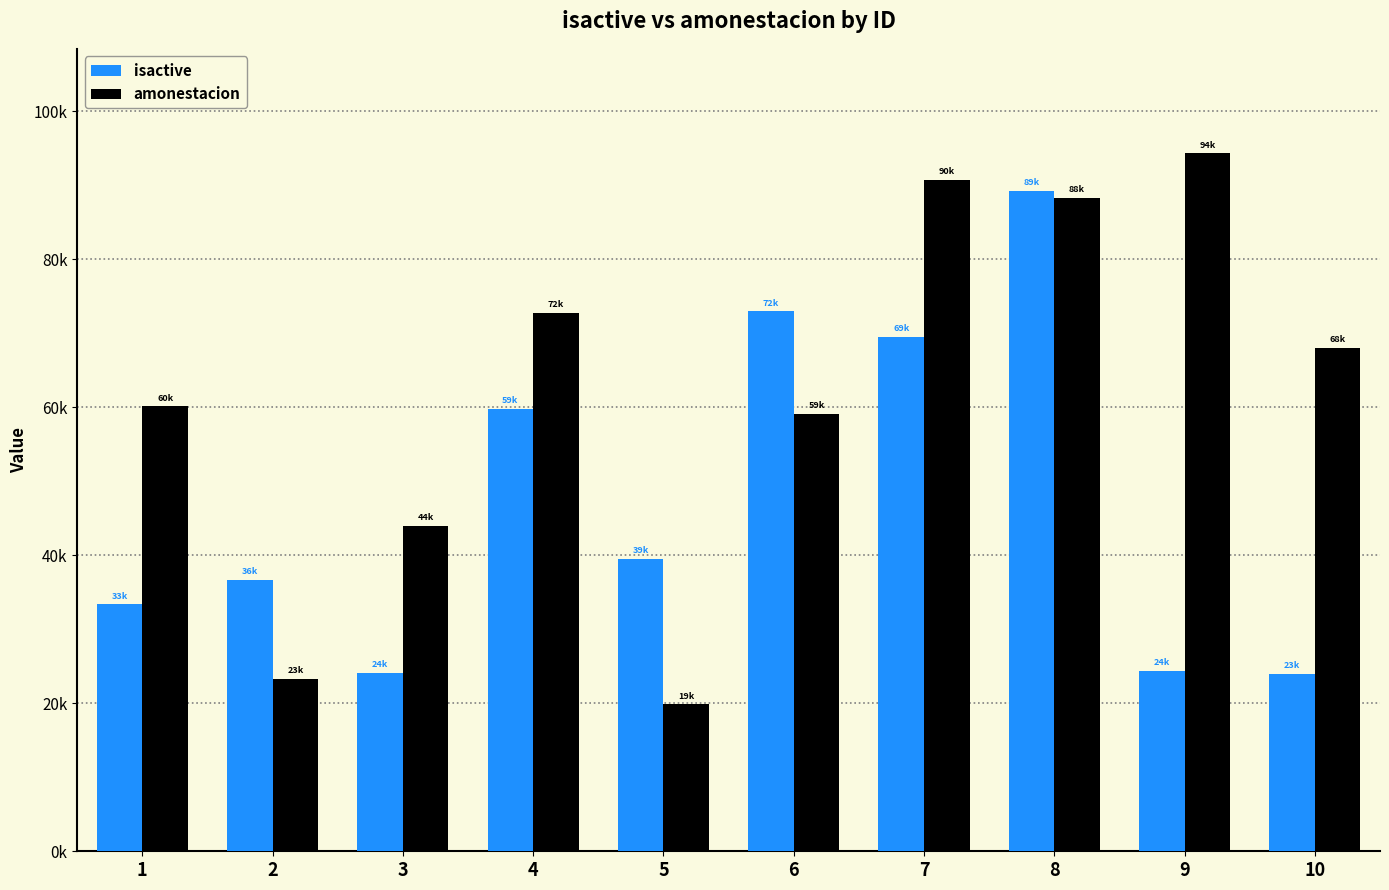

The value of isactive at 9 is 24412. True or false?

True